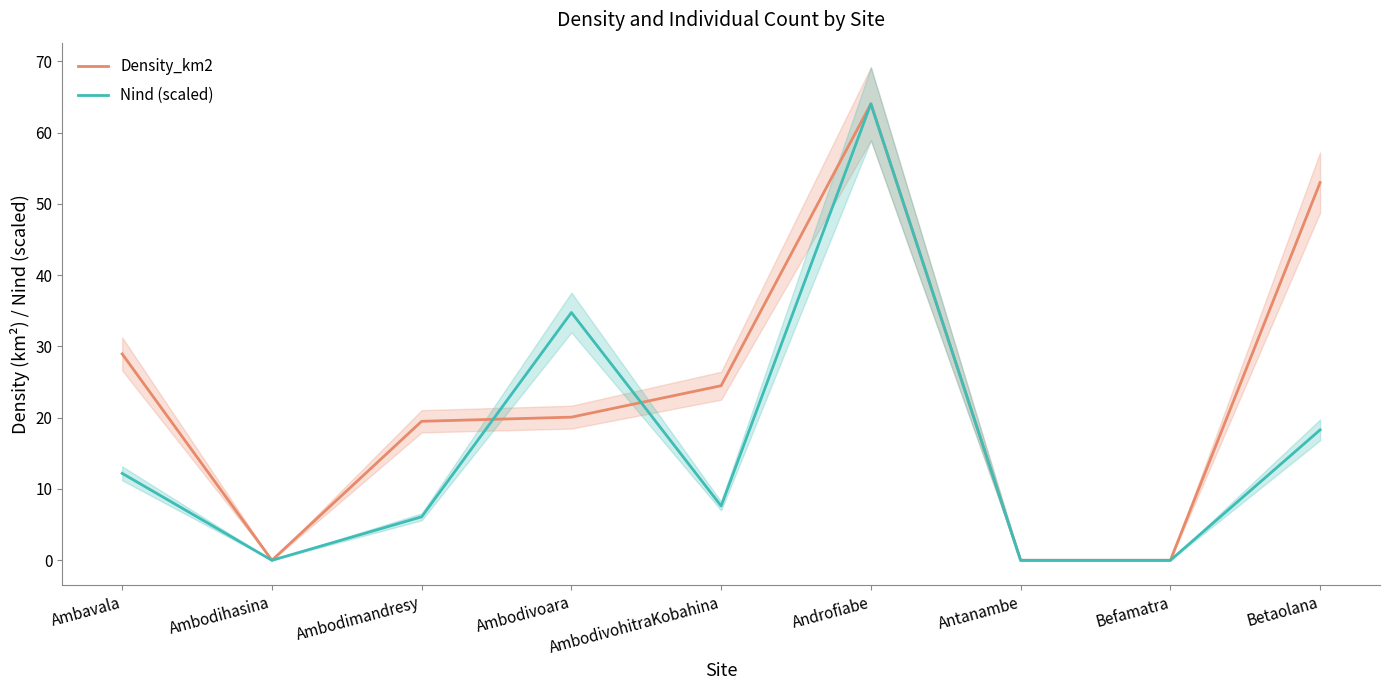

What is the value of the Nind (scaled) point at the 6th from the left?

64.0